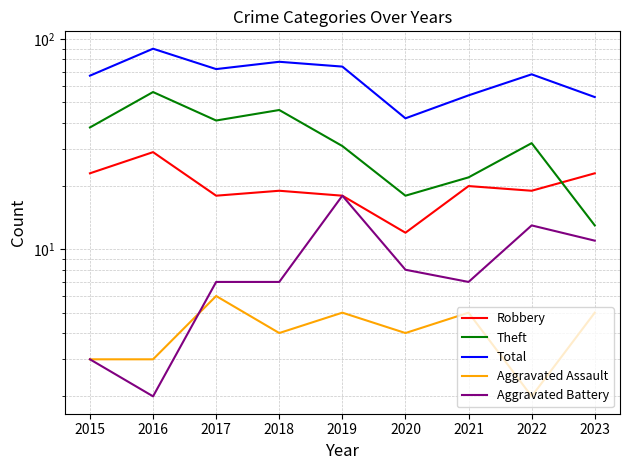

What is the sum of all Theft values?

297